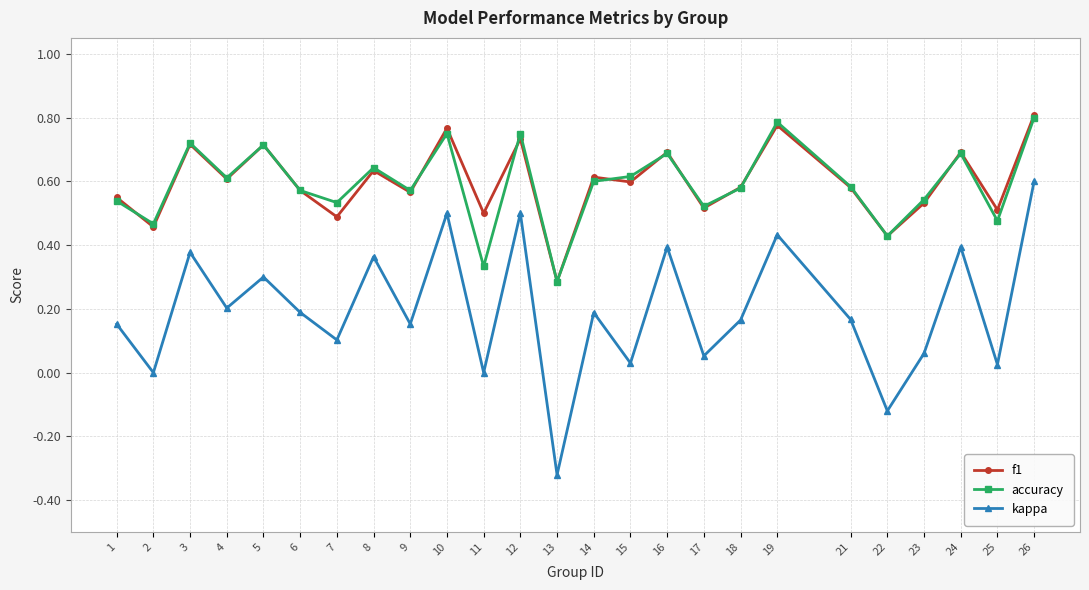

The accuracy series shows 0.6 at 9. True or false?

True